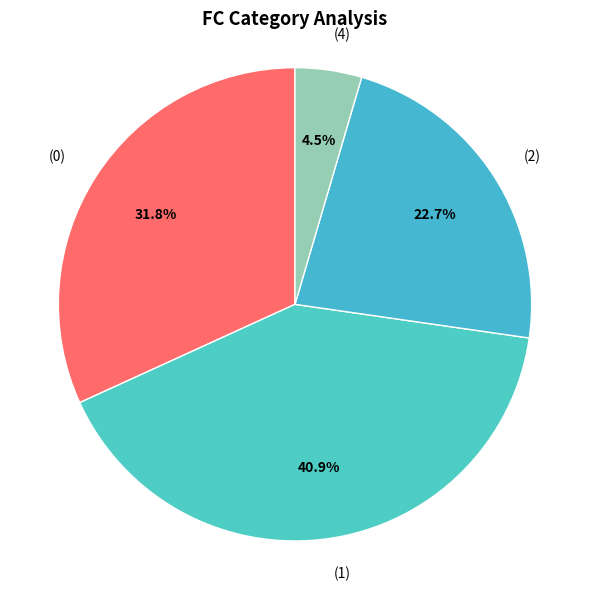

Which has a higher value, (0) or (2)?

(0)